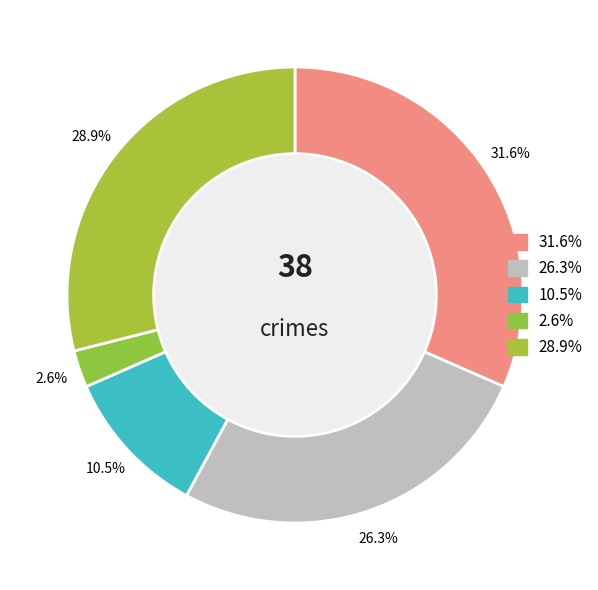

Does any single category account for the majority?

No